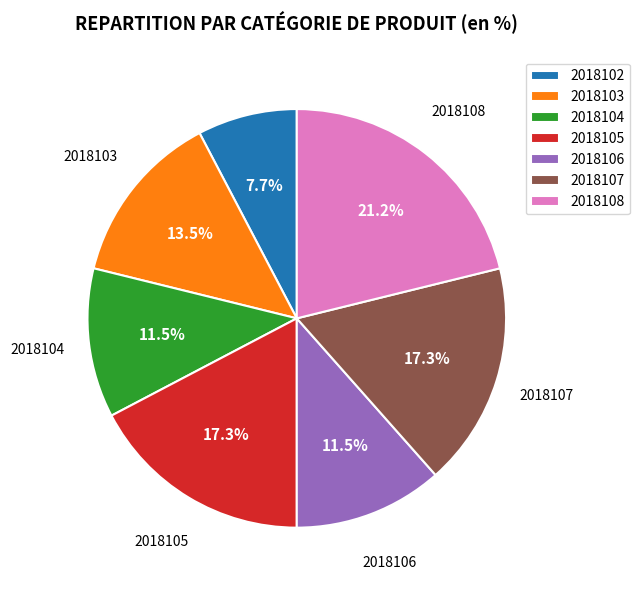

Is 2018104 the majority of the pie?

No